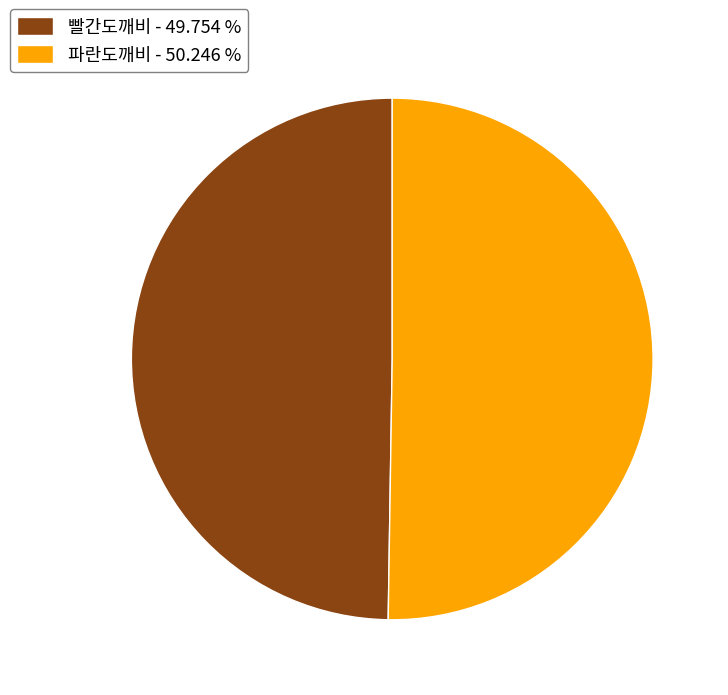

Count the number of slices in the pie.

2